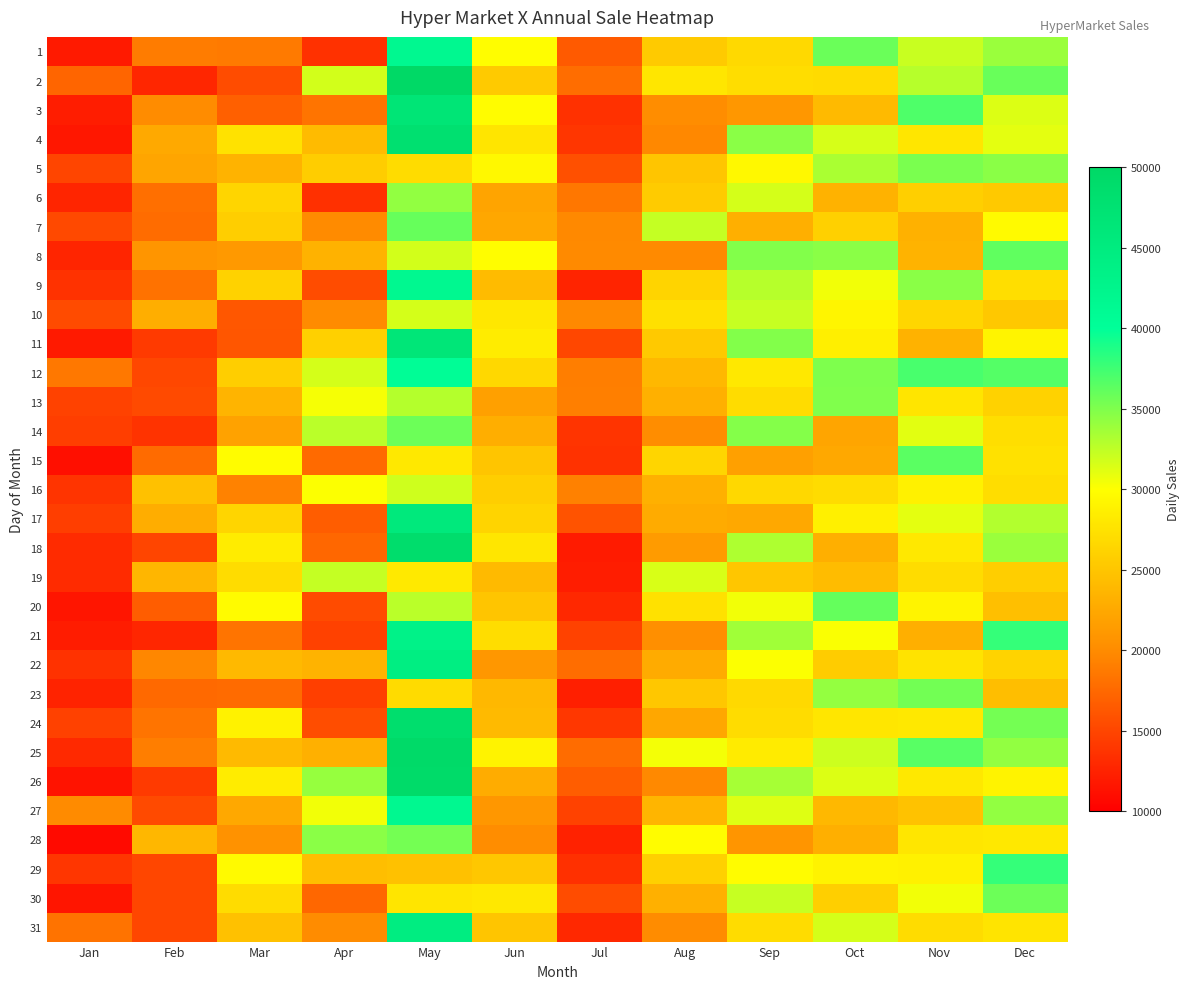

Which has a higher value, Feb or Dec?

Dec